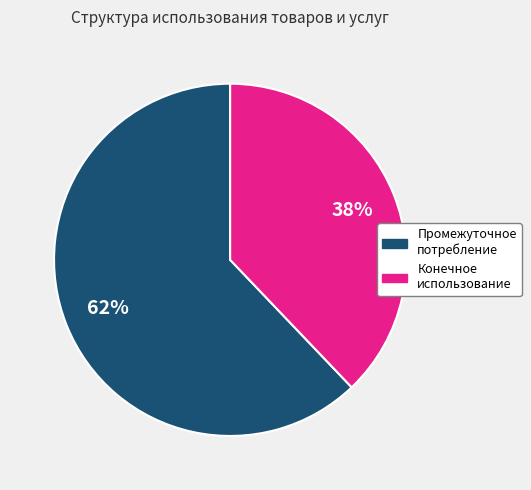

Which slice is the largest?

Промежуточное потребление